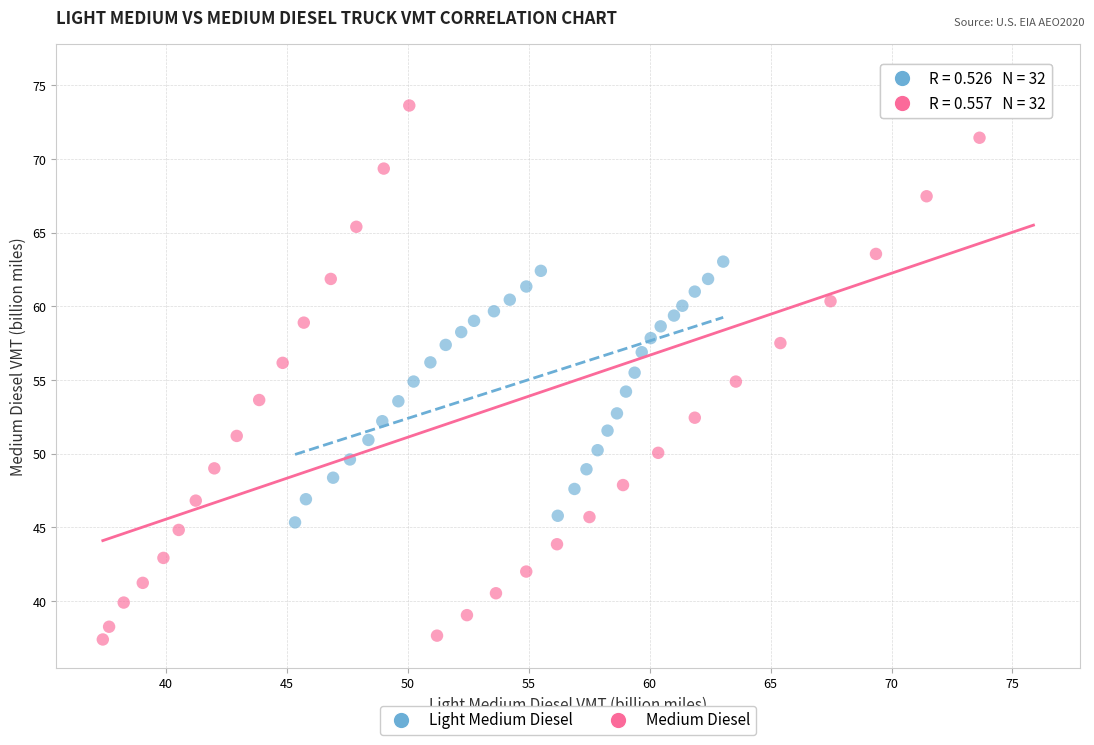

Which series has the largest Y range (max minus min)?

Medium Diesel